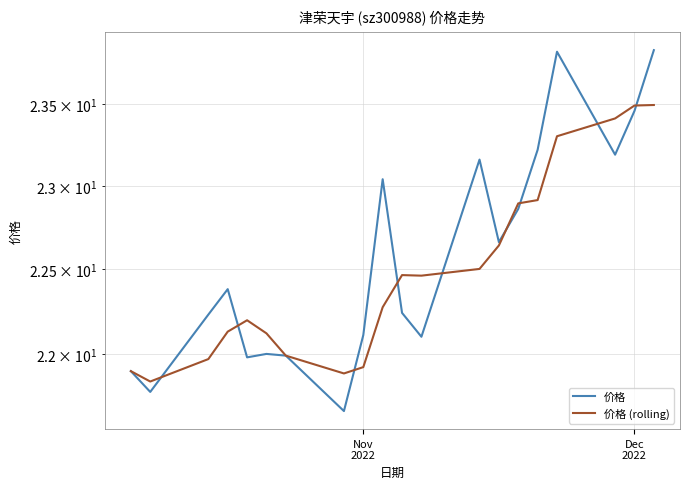

Which series has the largest range (max minus min)?

价格